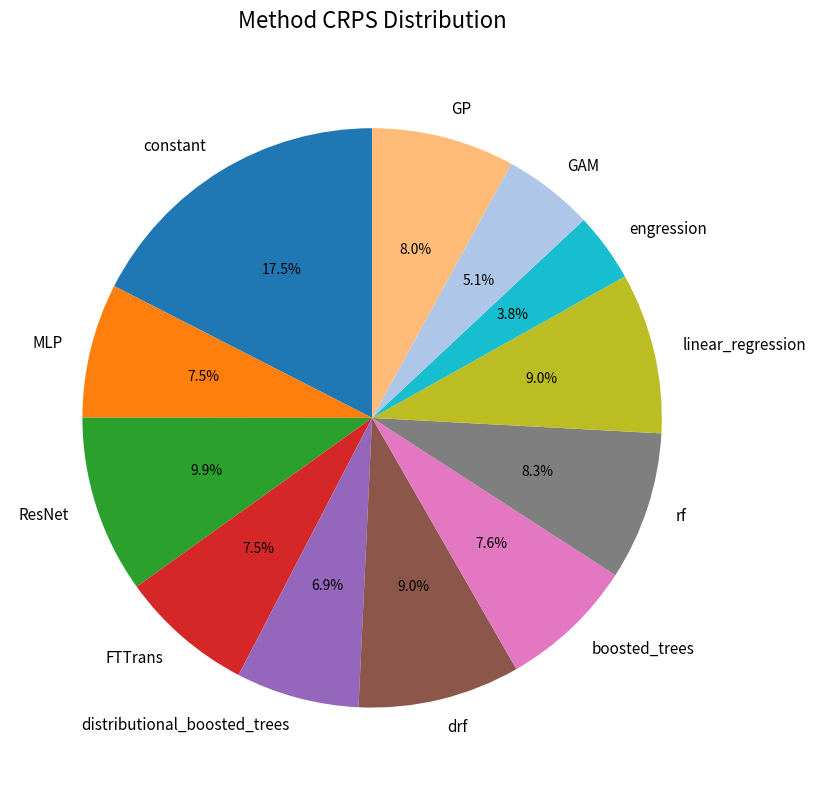

Which category has the smallest portion of the pie?

engression